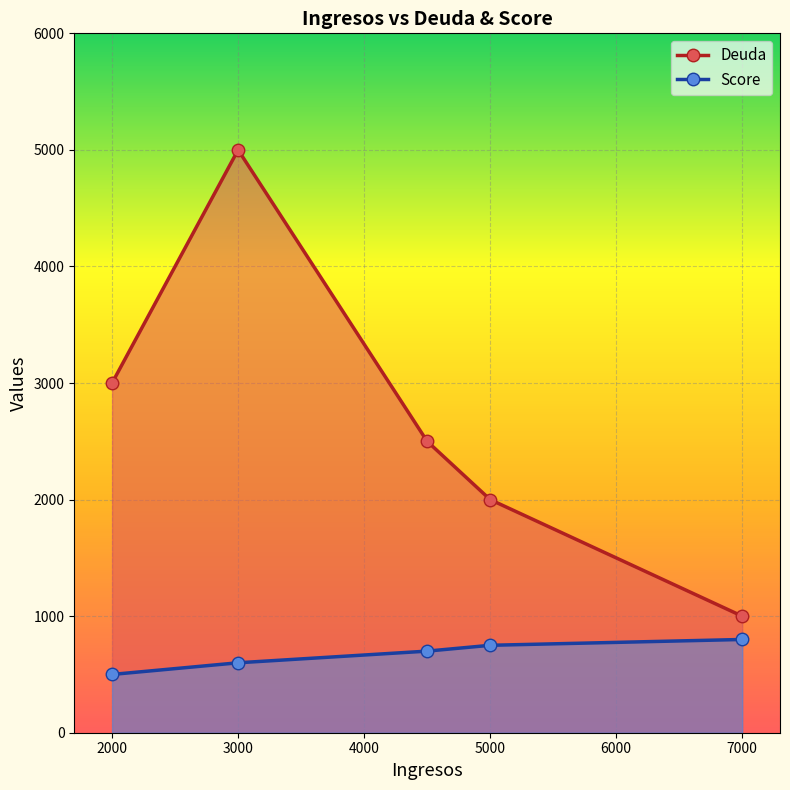

True or false: Deuda and Score intersect in this chart.

False